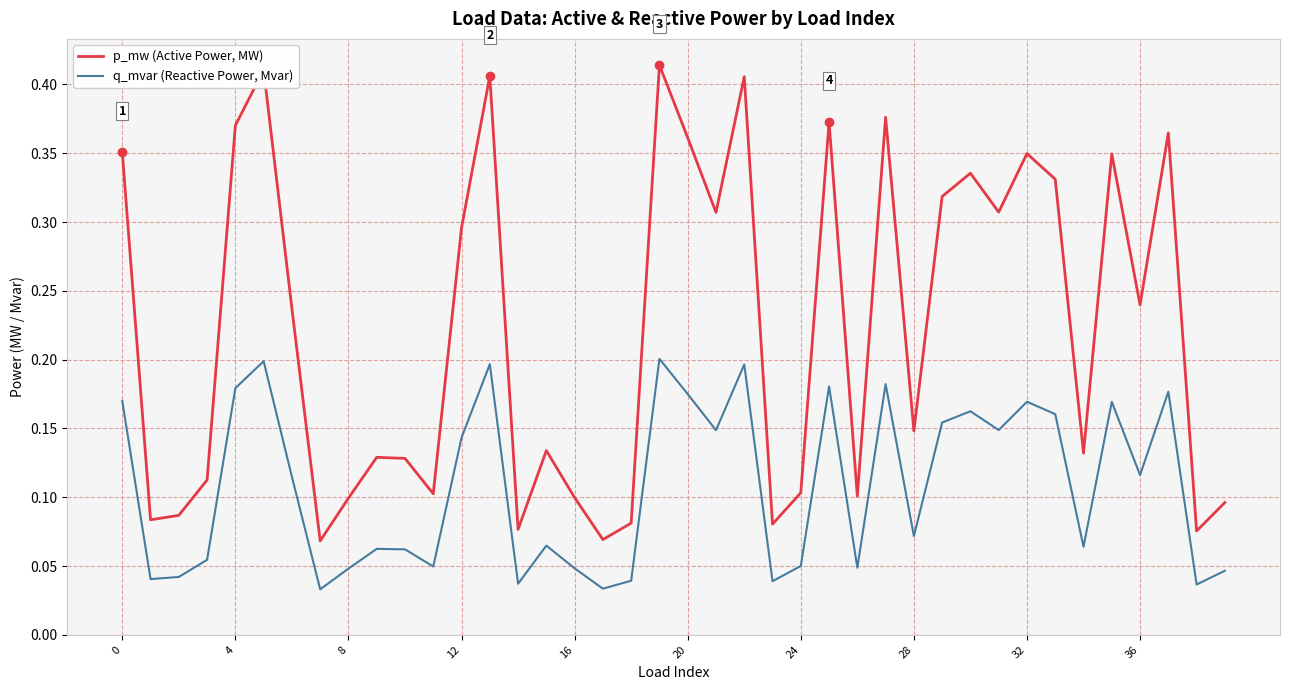

How many interior local valleys does the q_mvar (Reactive Power, Mvar) series have?

13